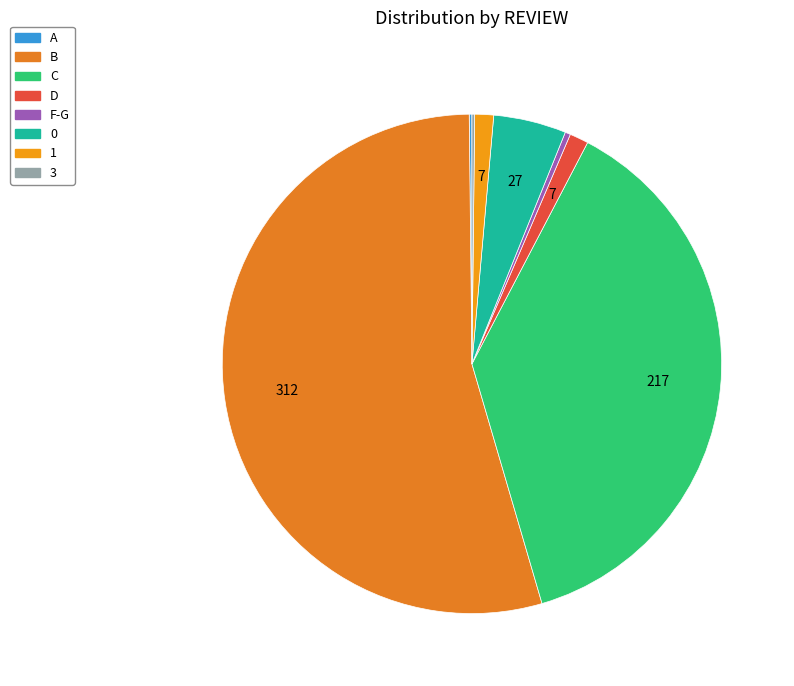

Rank the categories by value from lowest to highest.

A, 3, F-G, D, 1, 0, C, B